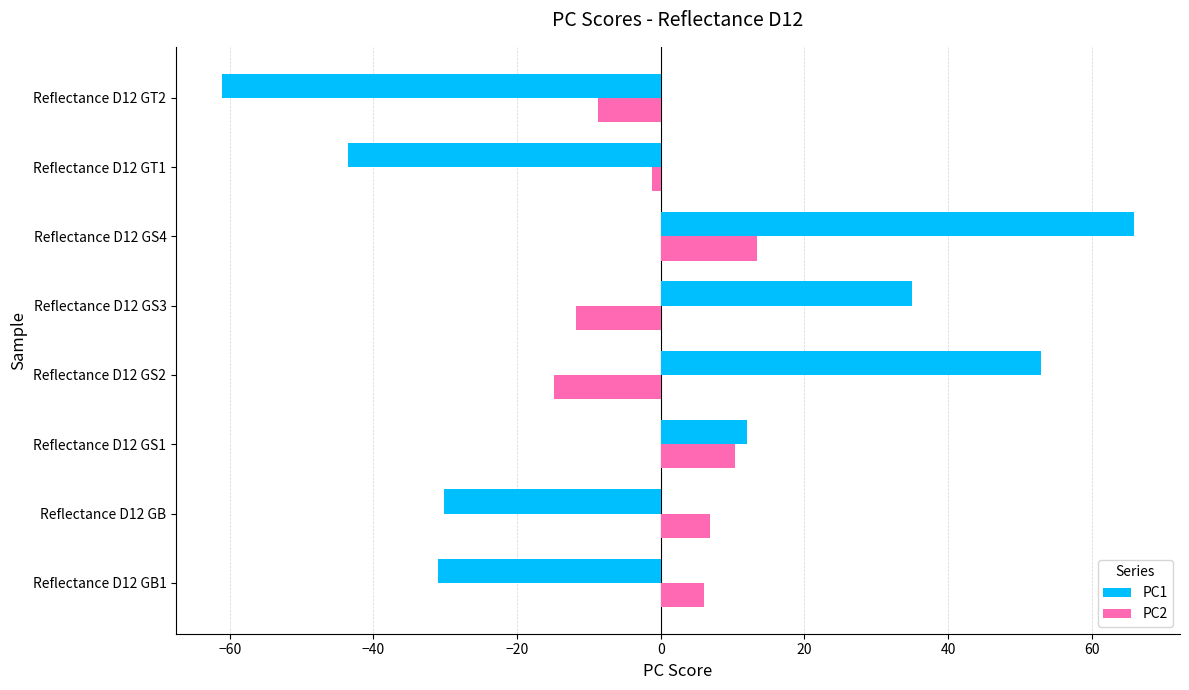

What is the difference between the PC2 values at Reflectance D12 GS2 and Reflectance D12 GS3?

3.2